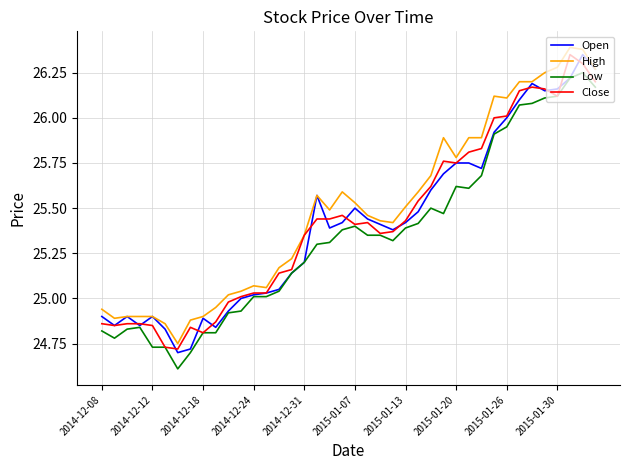

True or false: High and Low intersect in this chart.

False